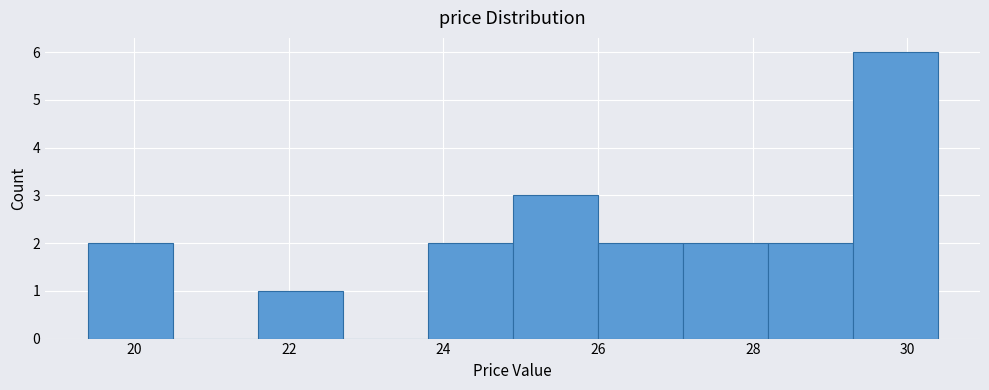

Over which range of the x-axis is the bar tallest?

29.2 to 30.4